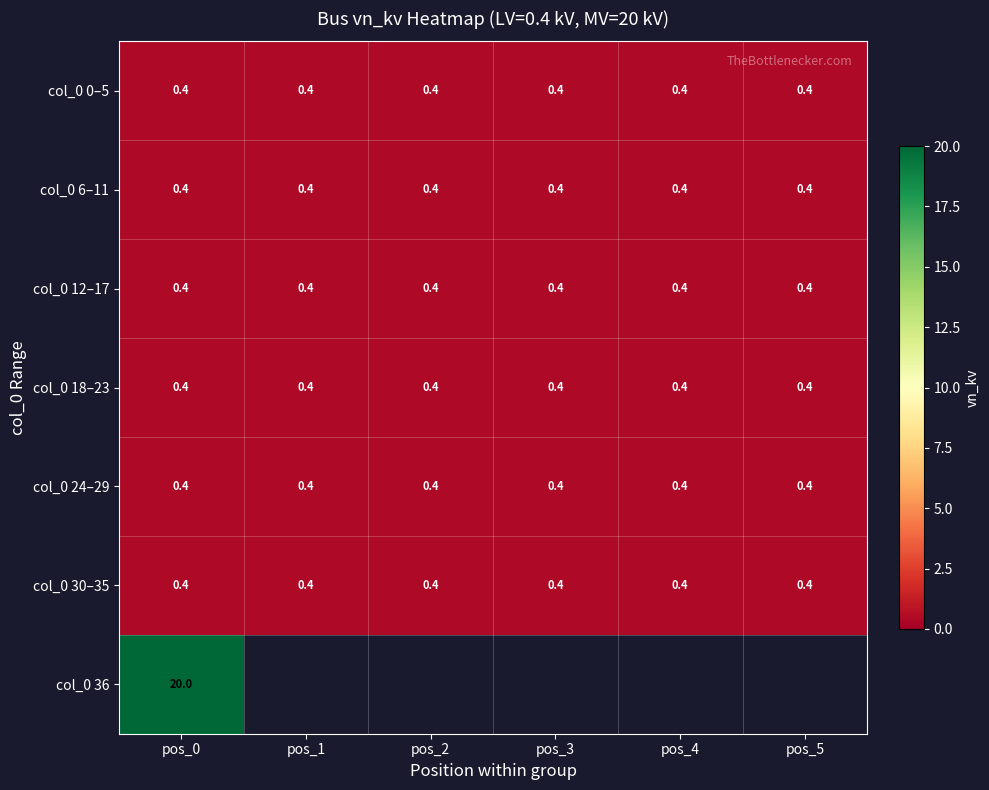

Is it true that col_0 6–11 equals 0.7 at pos_2?

False